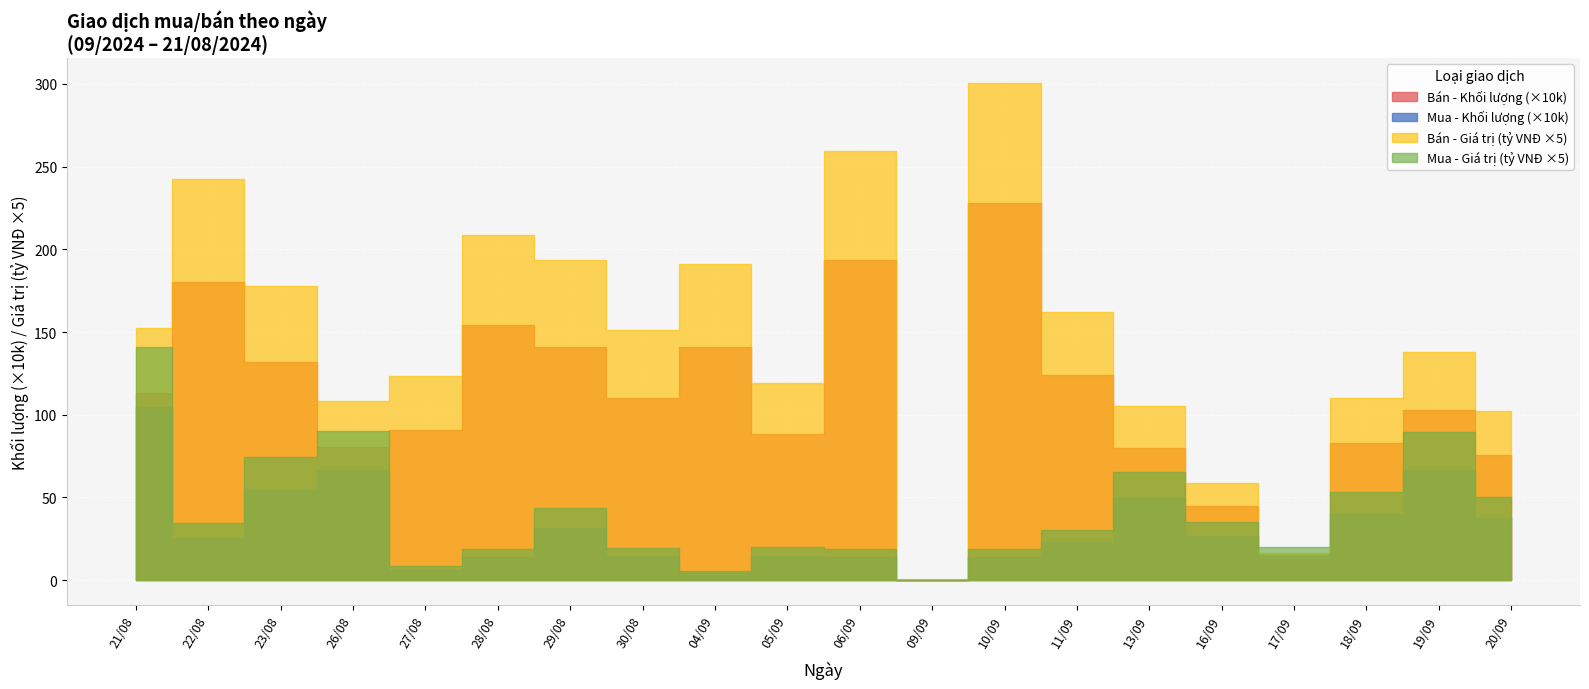

What are all the series names shown in the legend?

Mua - Khối lượng, Bán - Khối lượng, Mua - Giá trị (tỷ VNĐ), Bán - Giá trị (tỷ VNĐ)